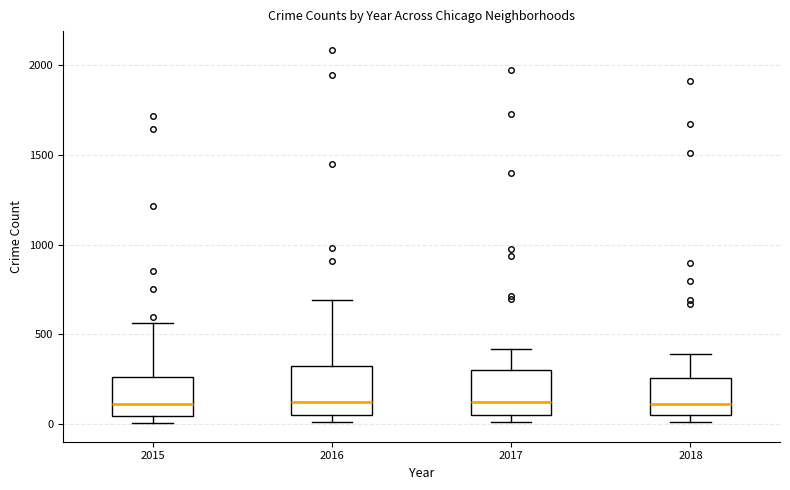

Reading left to right, transcribe this box plot: for each box, give where its median line is, the range the box spans, and where its two whiskers end, as read against the y-axis. The values are not printed on the chart, so give them approximately, as read against the axis.

2015: median 100, box 50 to 250, whiskers 0 to 550
2016: median 150, box 50 to 300, whiskers 0 to 700
2017: median 100, box 50 to 300, whiskers 0 to 400
2018: median 100, box 50 to 250, whiskers 0 to 400